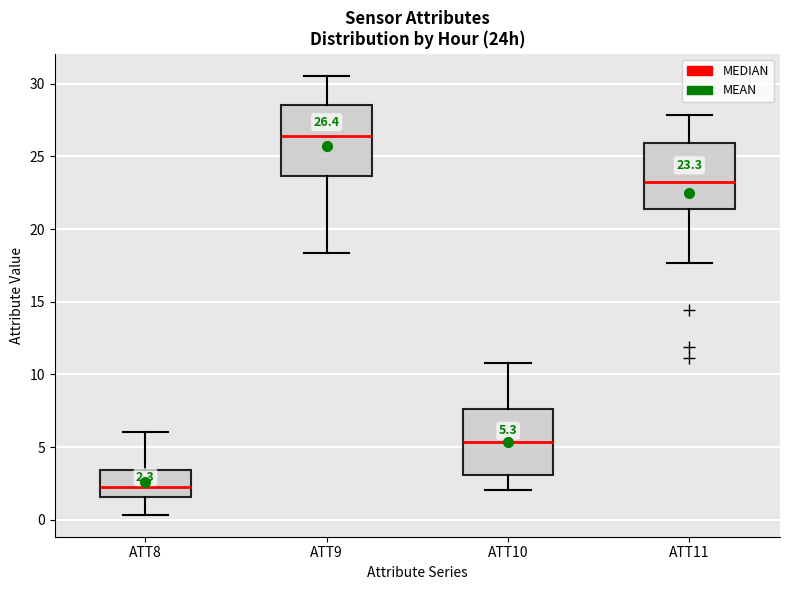

Which box's median line is the highest?

ATT9